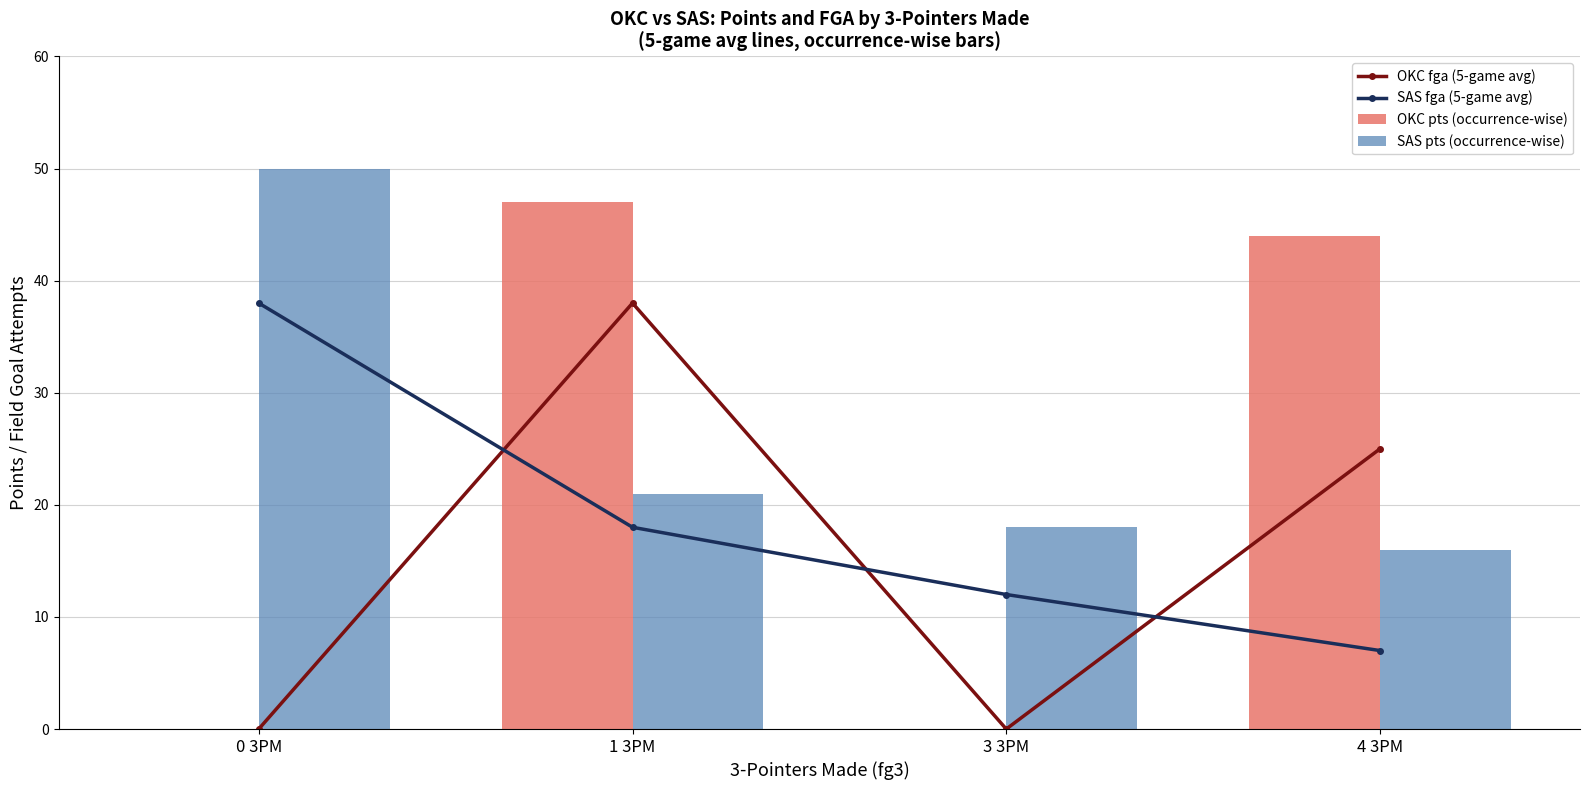

Where does the SAS fga (5-game avg) series first go above 18?

0 3PM